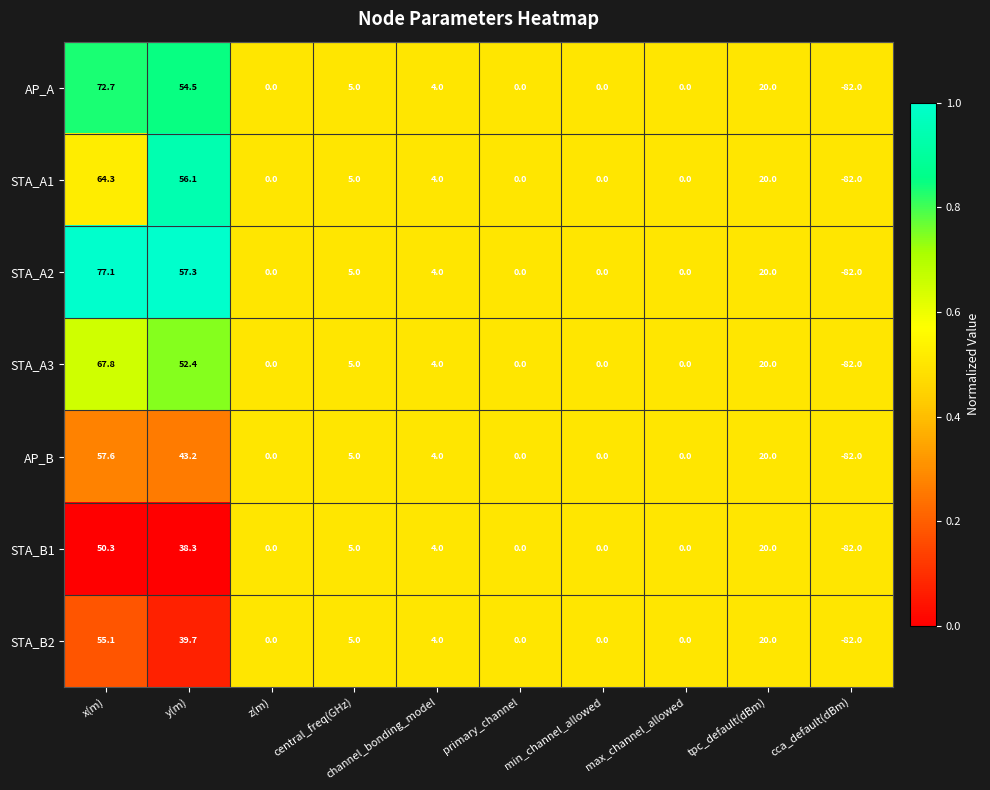

What is the difference between the second highest and minimum values in the STA_A1 series?

138.1